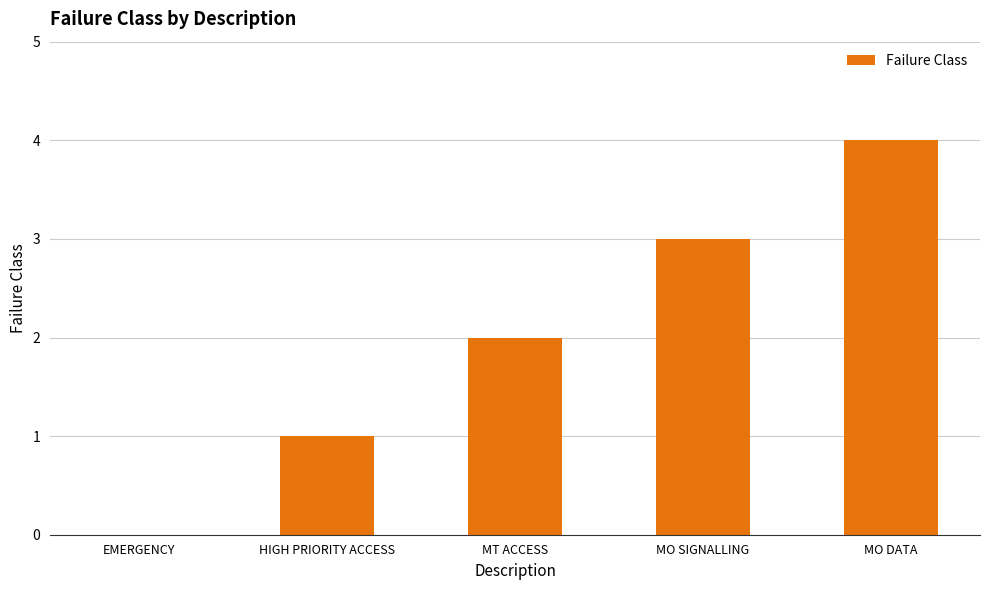

At which category does the chart reach its peak across all series?

MO DATA